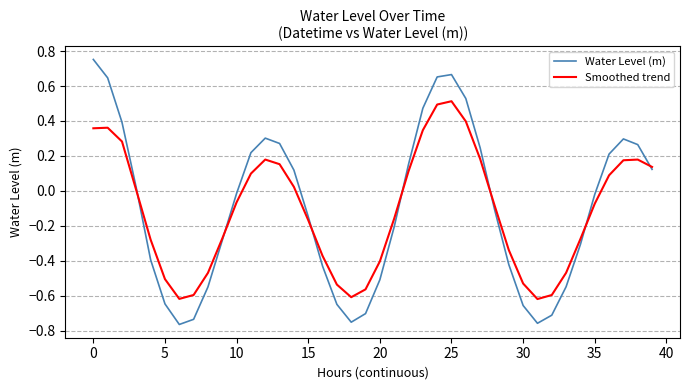

What are all the series names shown in the legend?

Water Level (m), Smoothed trend